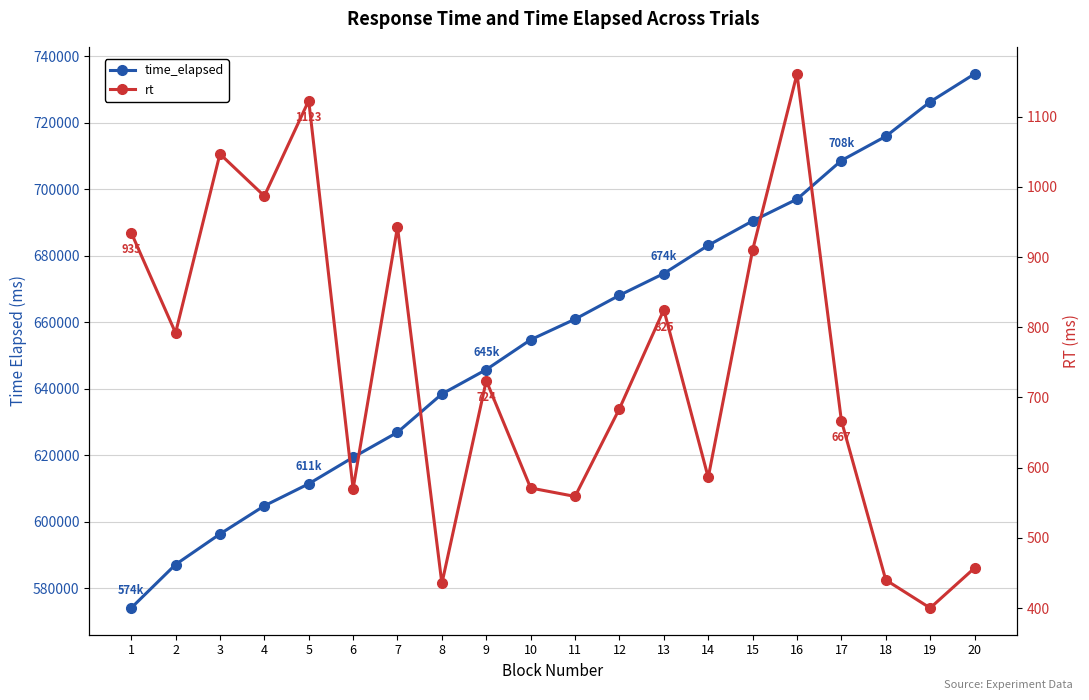

What is the value of the rt point at the 2nd from the left?

792